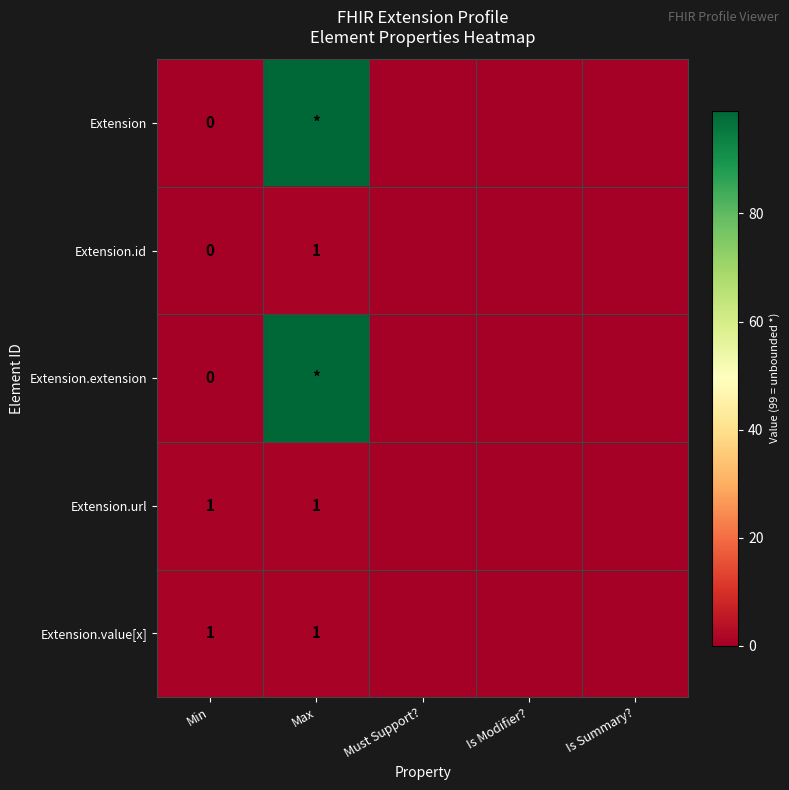

The Extension.value[x] series shows 1 at Min. True or false?

True